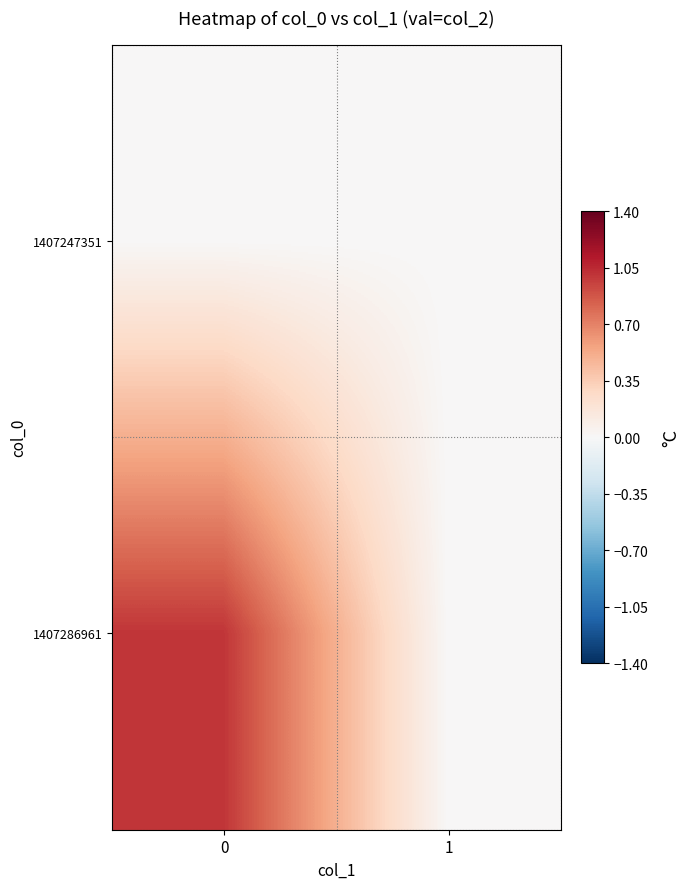

What is the total value across all series at 0?

1